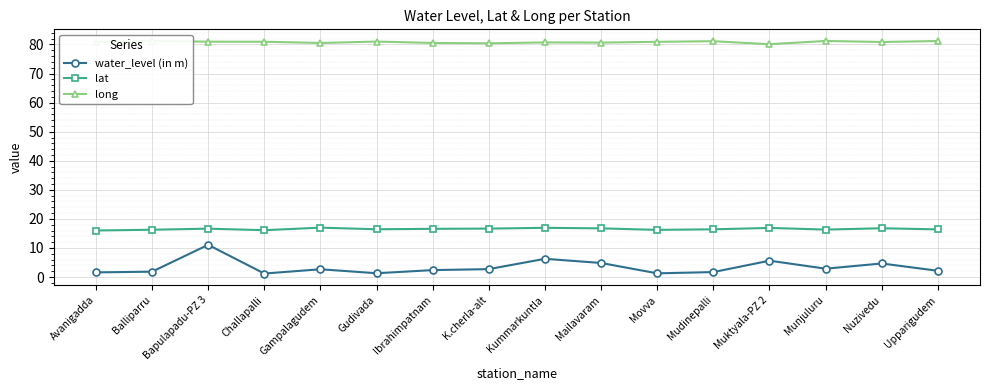

What value does the lat series have at Ibrahimpatnam?

16.6